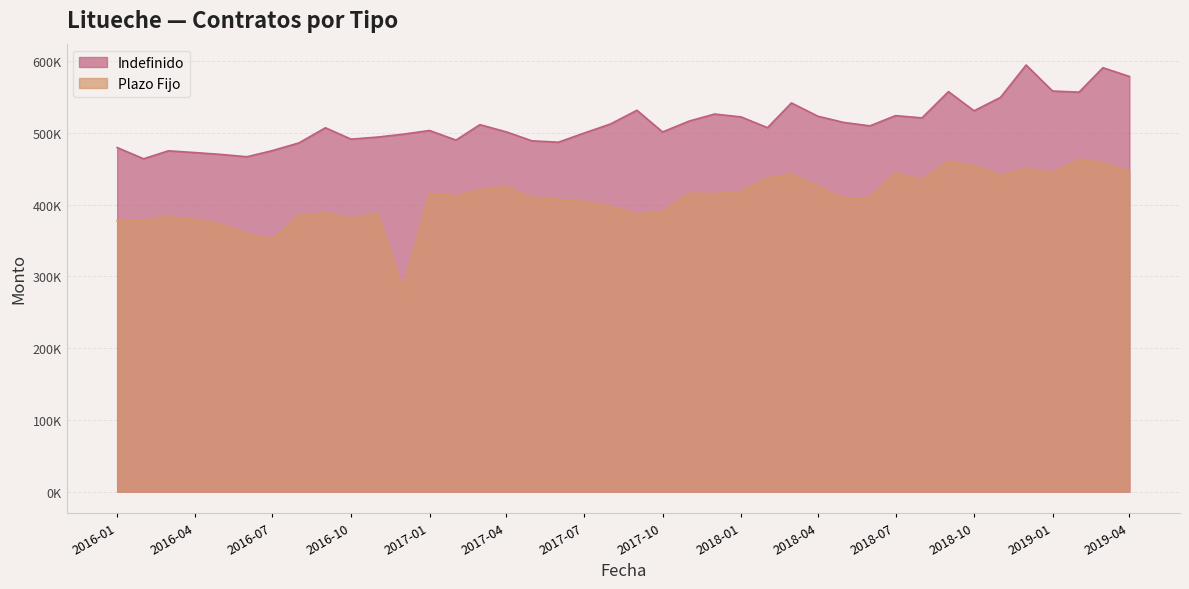

What is the label of the 12th point from the left?

2016-12-01